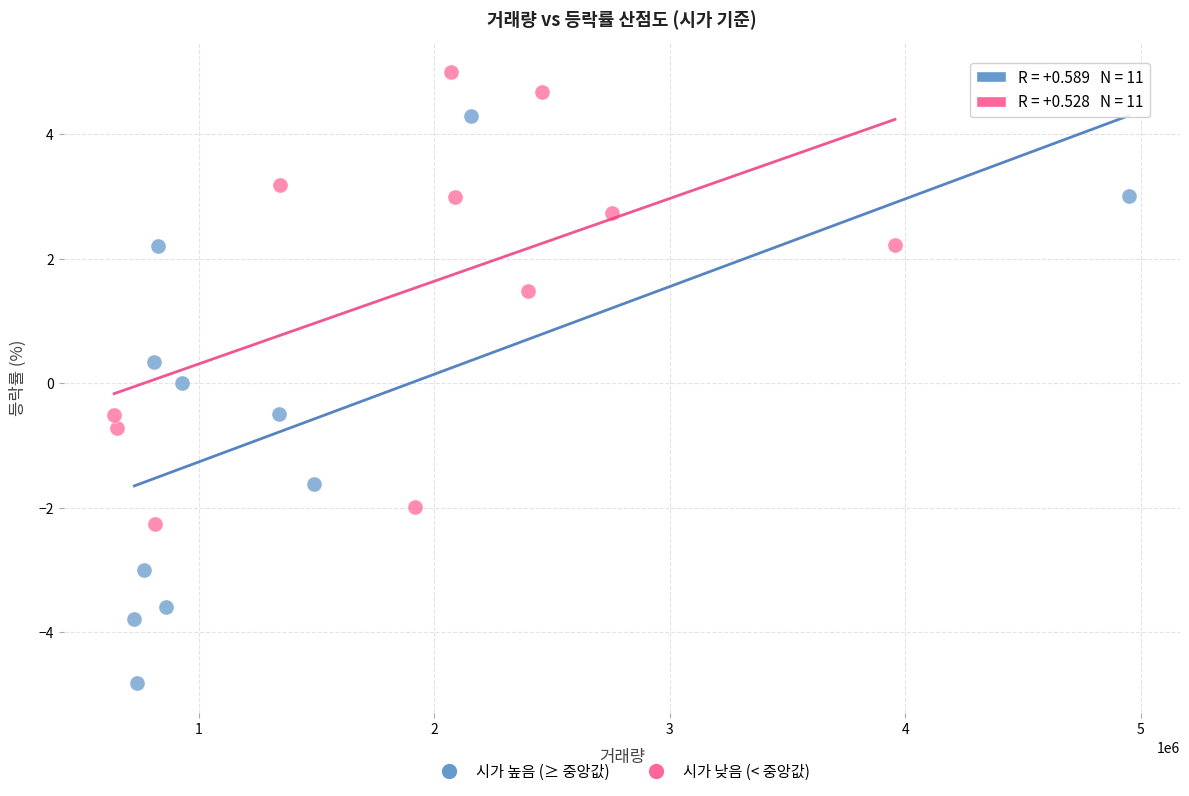

What are all the series names shown in the legend?

시가 높음 (≥ 중앙값), 시가 낮음 (< 중앙값)